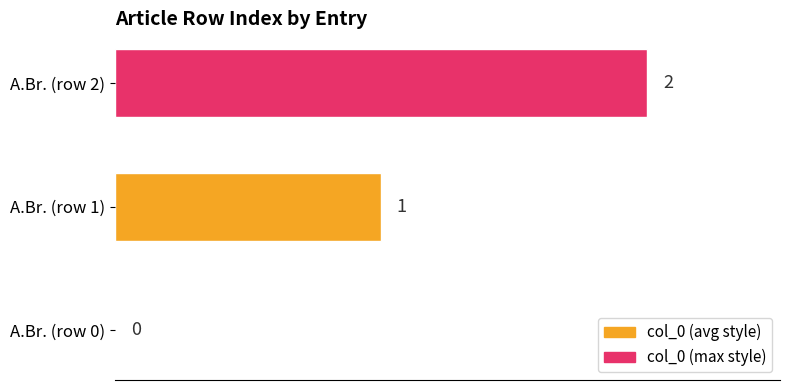

Which category has the highest value across all series?

A.Br. (row 2)